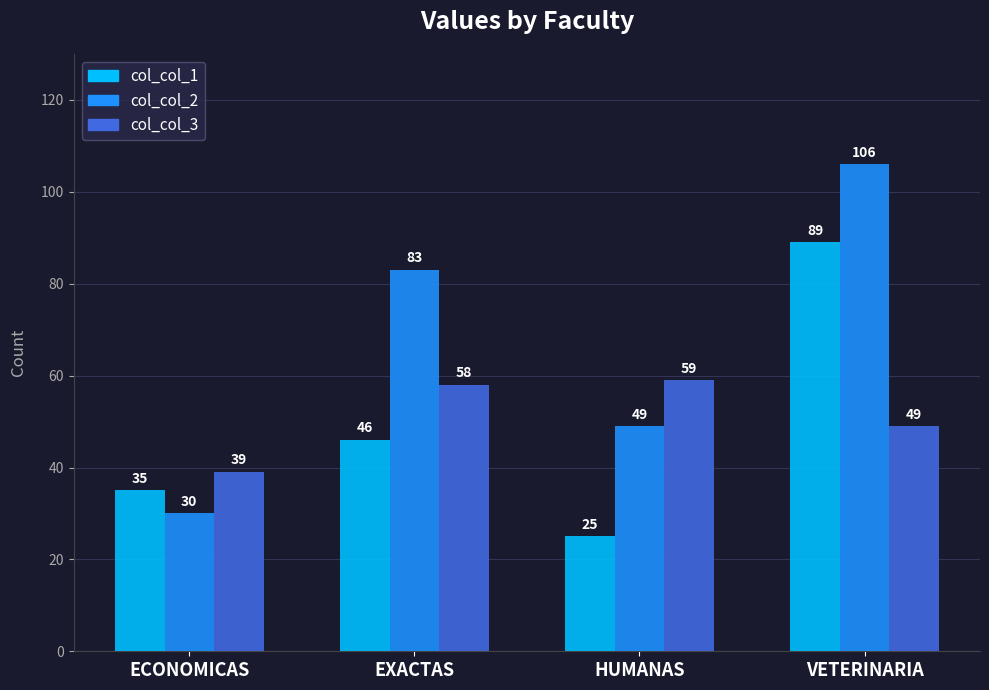

What is the greatest value displayed?

106